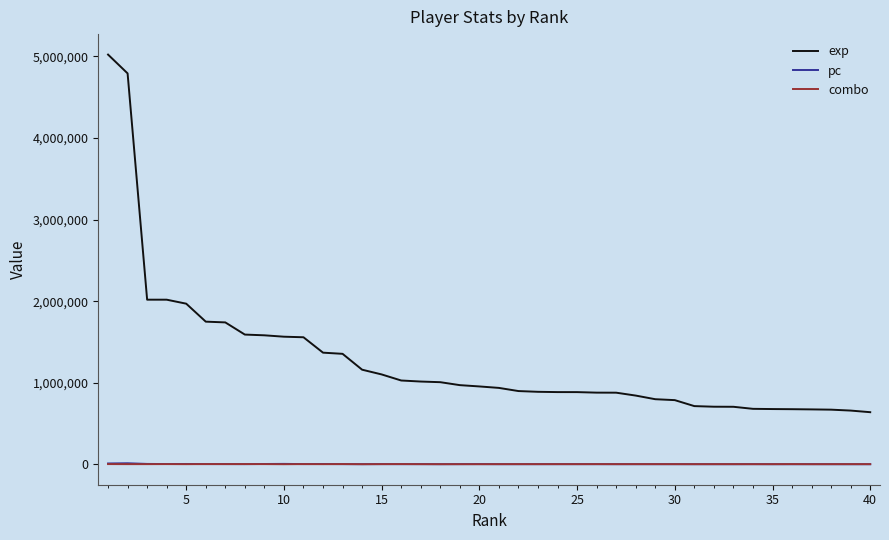

How many intersections are there between pc and combo?

17